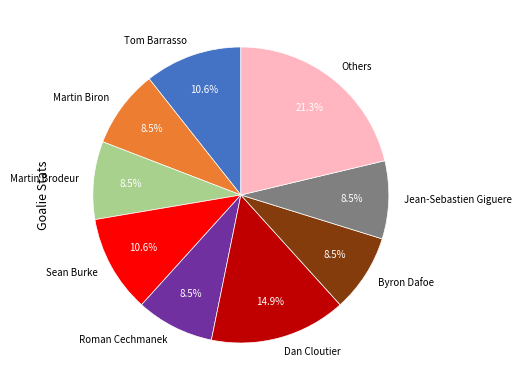

Which has a higher value, Dan Cloutier or Tom Barrasso?

Dan Cloutier